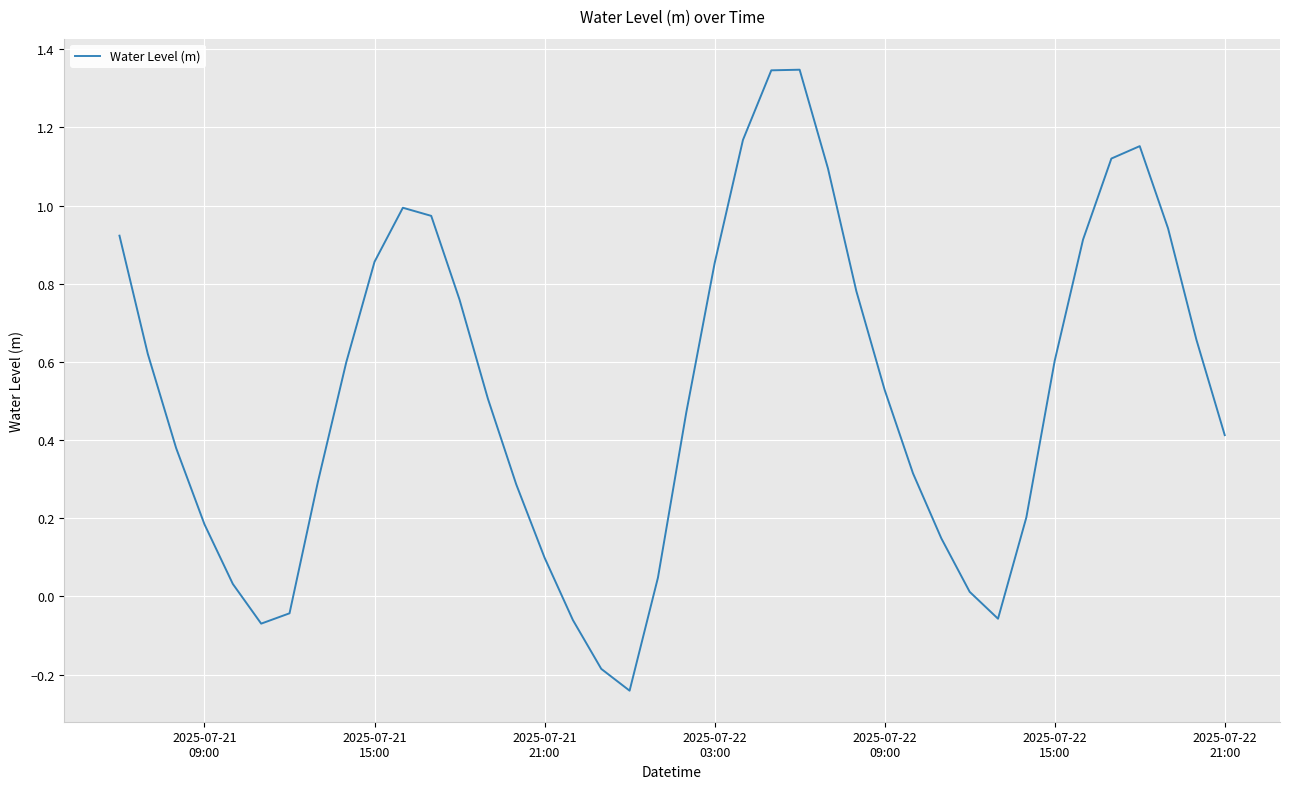

What is the difference between the maximum and minimum values?

1.6